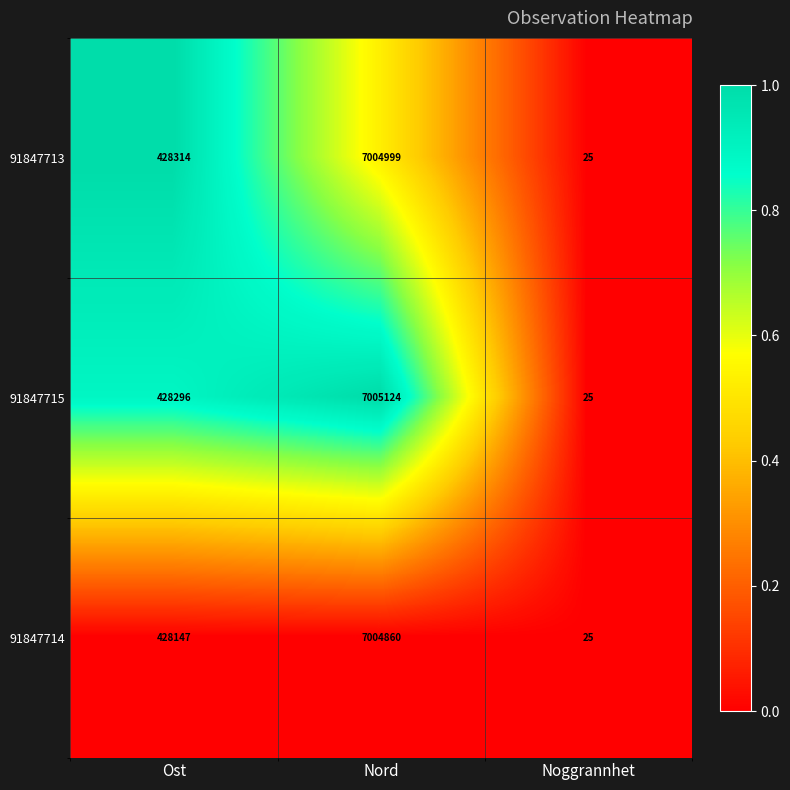

What is the difference between the highest and lowest values at Nord?

264